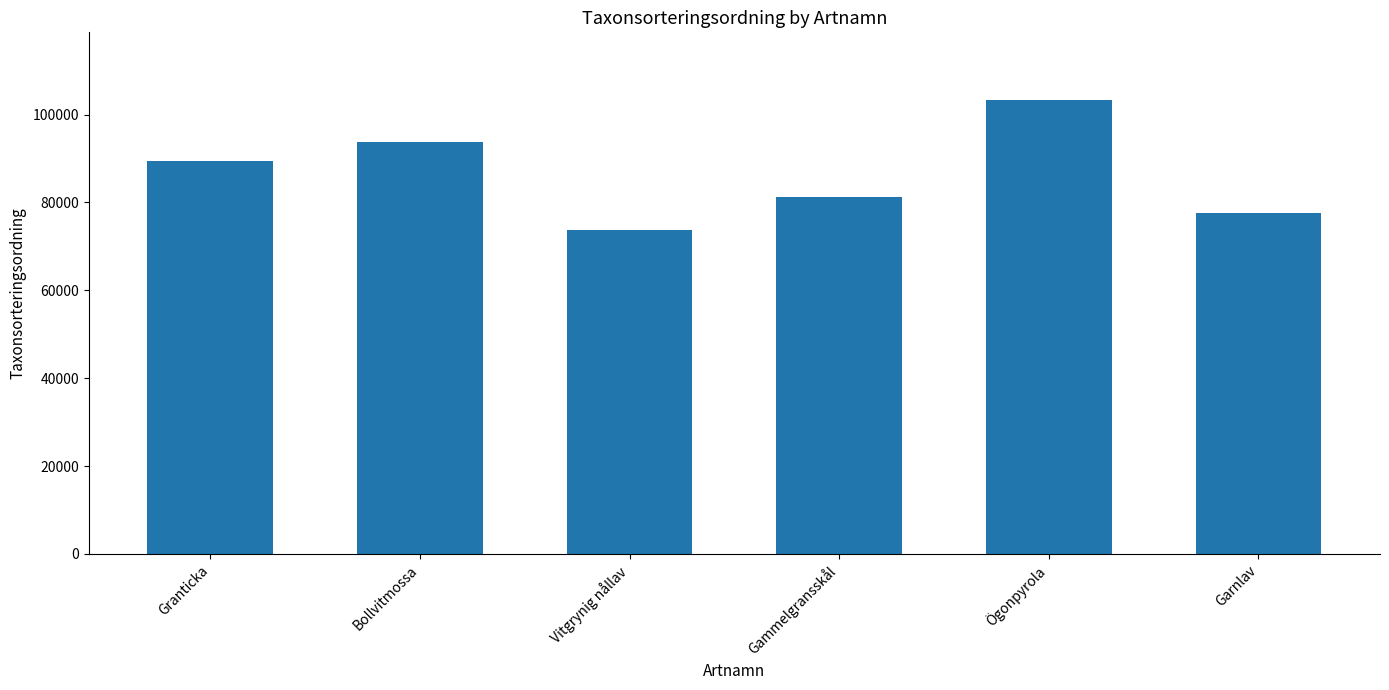

Count the number of data series in this chart.

1